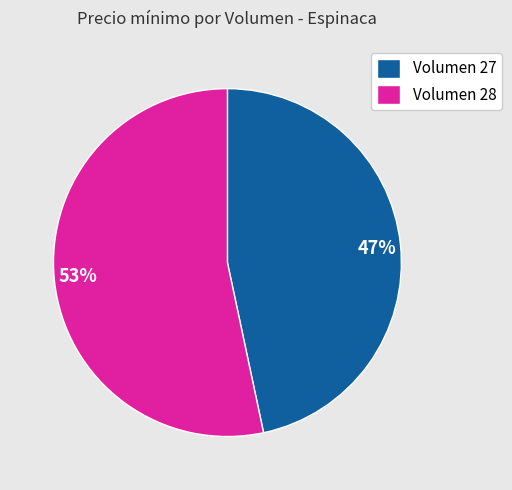

To the nearest percent, what percentage of the pie is Volumen 27?

47%